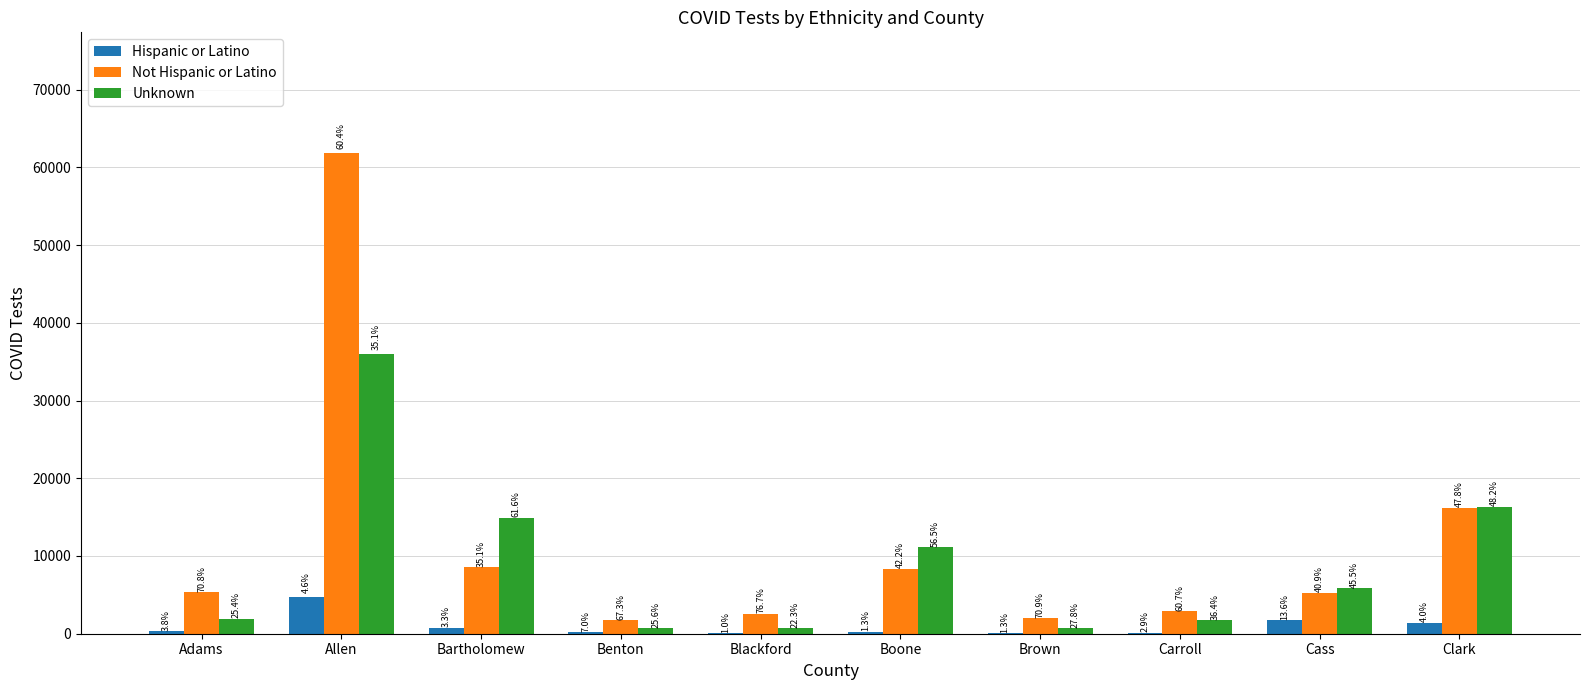

Reading right to left, list all the values displayed in this chart.

Hispanic or Latino: Clark=1352	Cass=1742	Carroll=137	Brown=37	Boone=254	Blackford=34	Benton=185	Bartholomew=797	Allen=4698	Adams=288
Not Hispanic or Latino: Clark=16176	Cass=5254	Carroll=2890	Brown=1991	Boone=8310	Blackford=2595	Benton=1776	Bartholomew=8521	Allen=61899	Adams=5388
Unknown: Clark=16278	Cass=5852	Carroll=1732	Brown=780	Boone=11117	Blackford=754	Benton=676	Bartholomew=14930	Allen=35963	Adams=1933